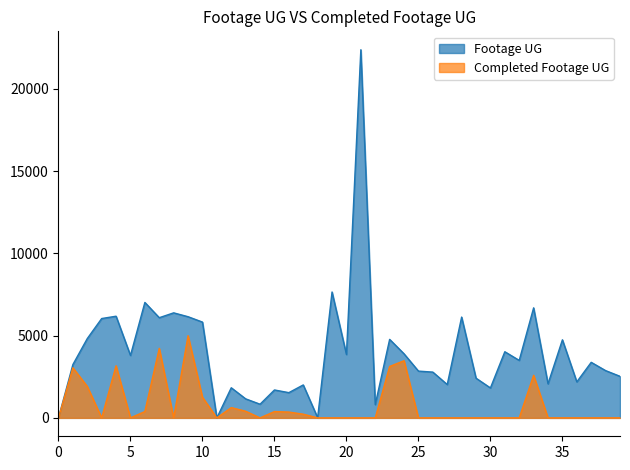

True or false: Footage UG and Actual Redline Completed Footage UG intersect in this chart.

False